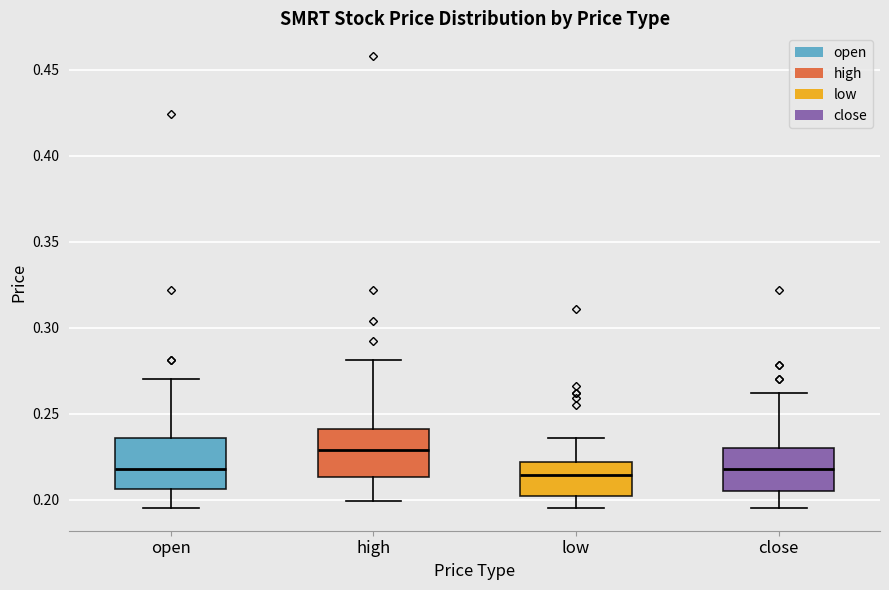

Reading left to right, transcribe this box plot: for each box, give where its median line is, the range the box spans, and where its two whiskers end, as read against the y-axis. The values are not printed on the chart, so give them approximately, as read against the axis.

open: median 0.220, box 0.205 to 0.235, whiskers 0.195 to 0.270
high: median 0.230, box 0.215 to 0.240, whiskers 0.200 to 0.280
low: median 0.215, box 0.200 to 0.220, whiskers 0.195 to 0.235
close: median 0.220, box 0.205 to 0.230, whiskers 0.195 to 0.260